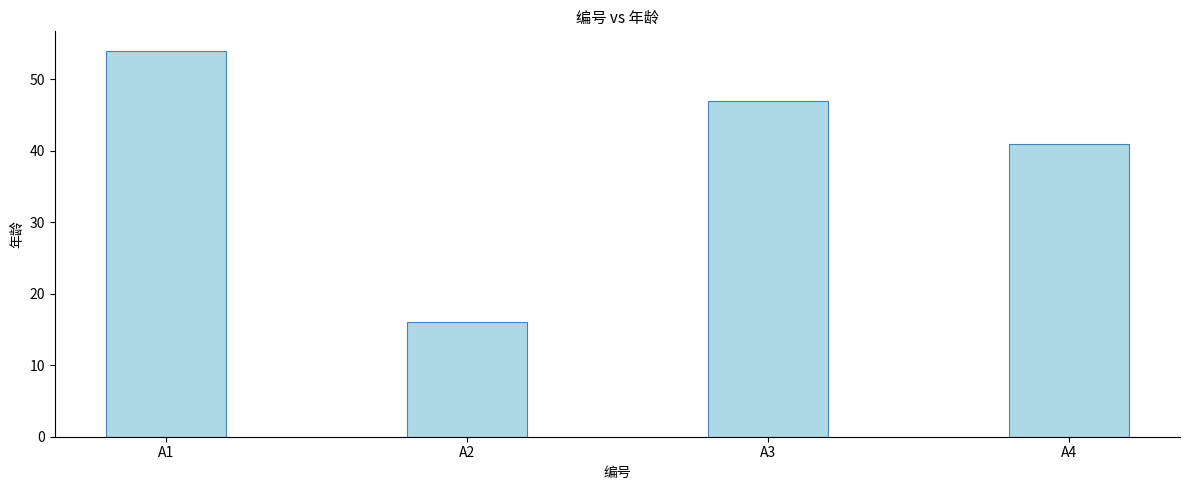

Is it true that the value at A2 is 26?

False